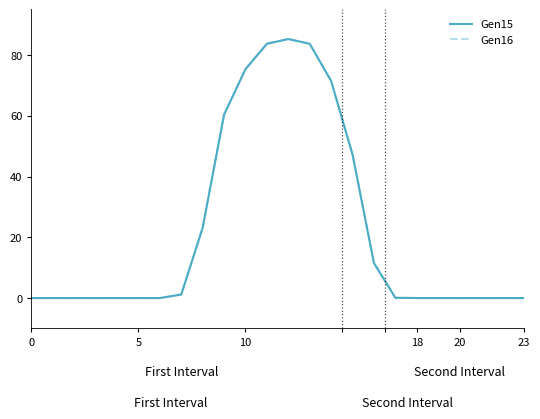

What is the label of the 21st point from the left?

20